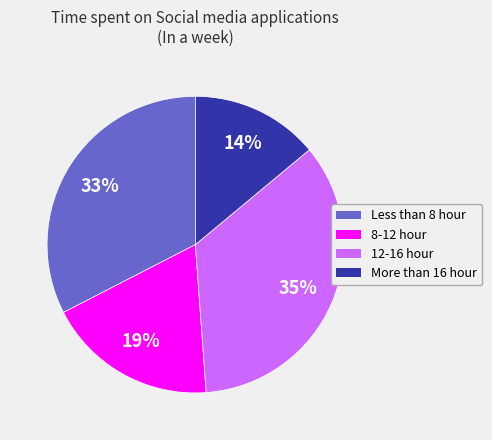

To the nearest percent, what percentage of the pie is Less than 8 hour?

33%